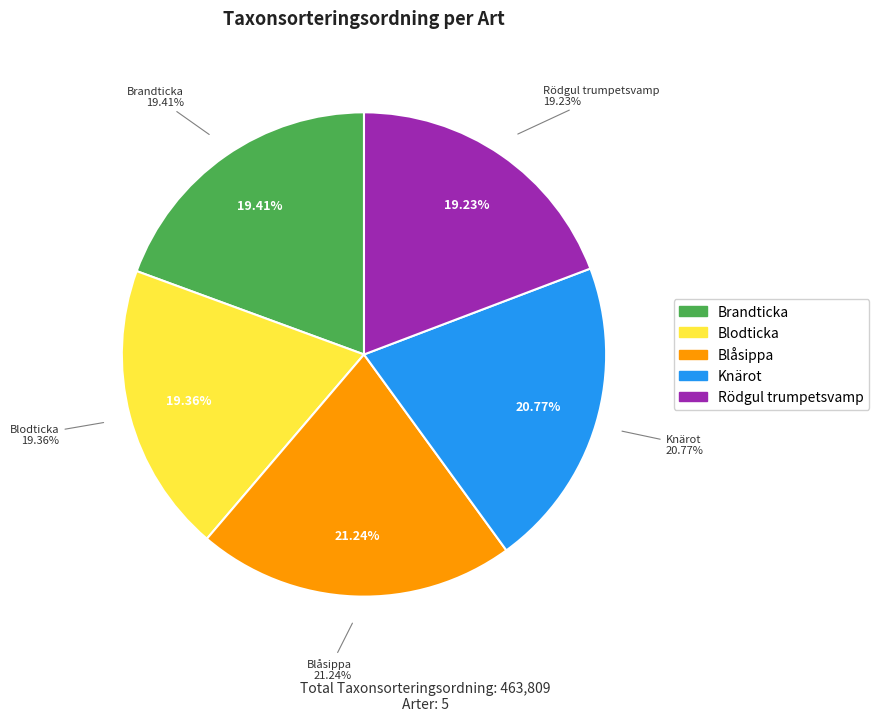

To the nearest percent, what is the difference between the Knärot and Rödgul trumpetsvamp slice percentages?

2%